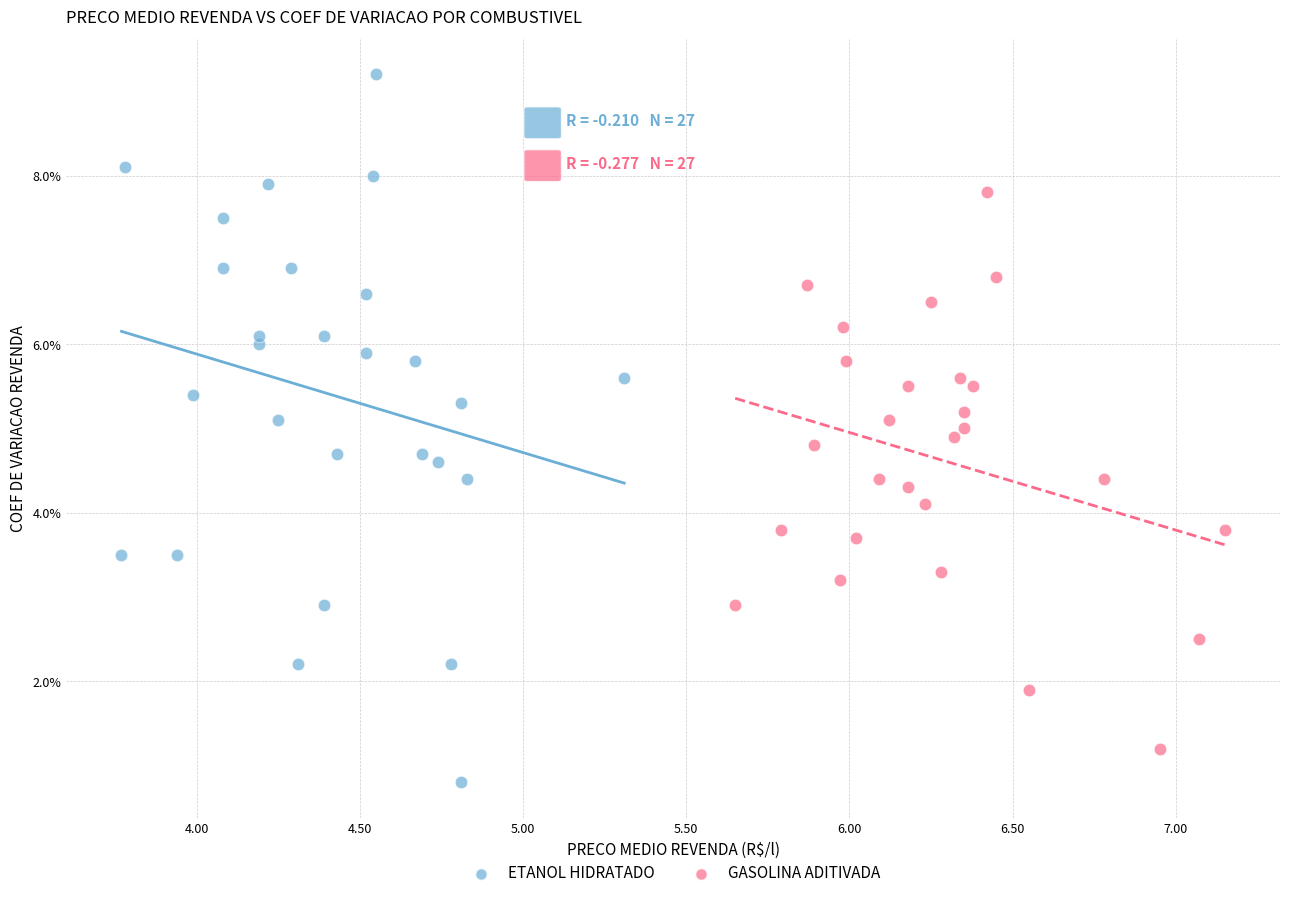

Which series contains the lowest Y value?

ETANOL HIDRATADO